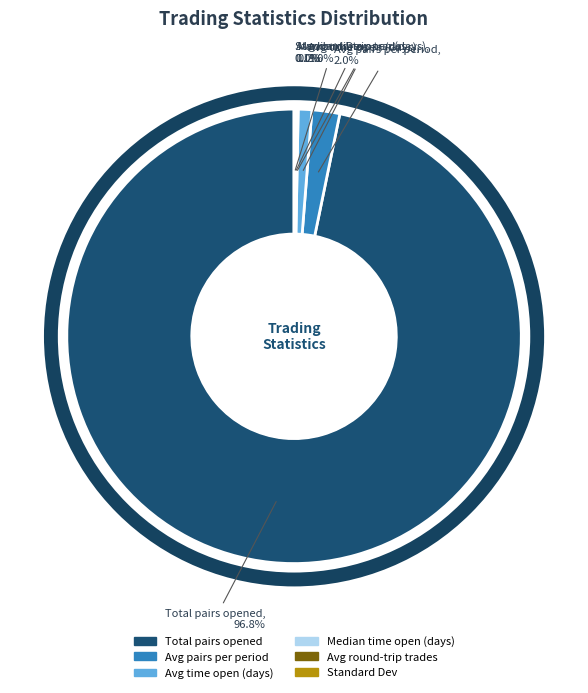

How much of the chart is everything except Avg time open (days)?

99.0%